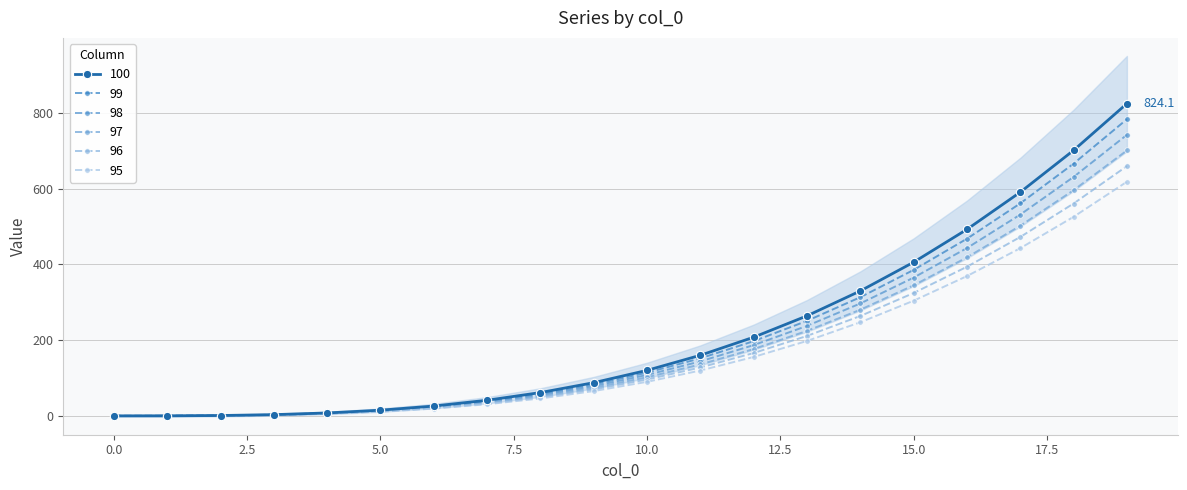

List the series in order of their overall mean, highest first.

100, 99, 98, 97, 96, 95